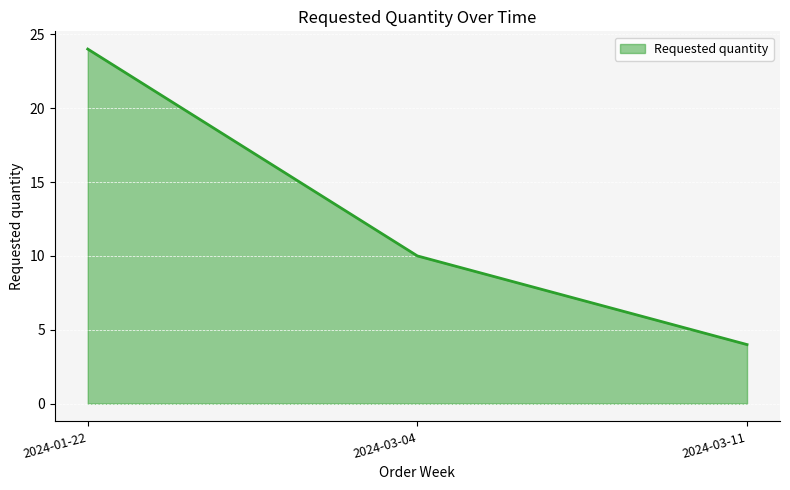

True or false: the data shows 6 at 2024-03-11.

False